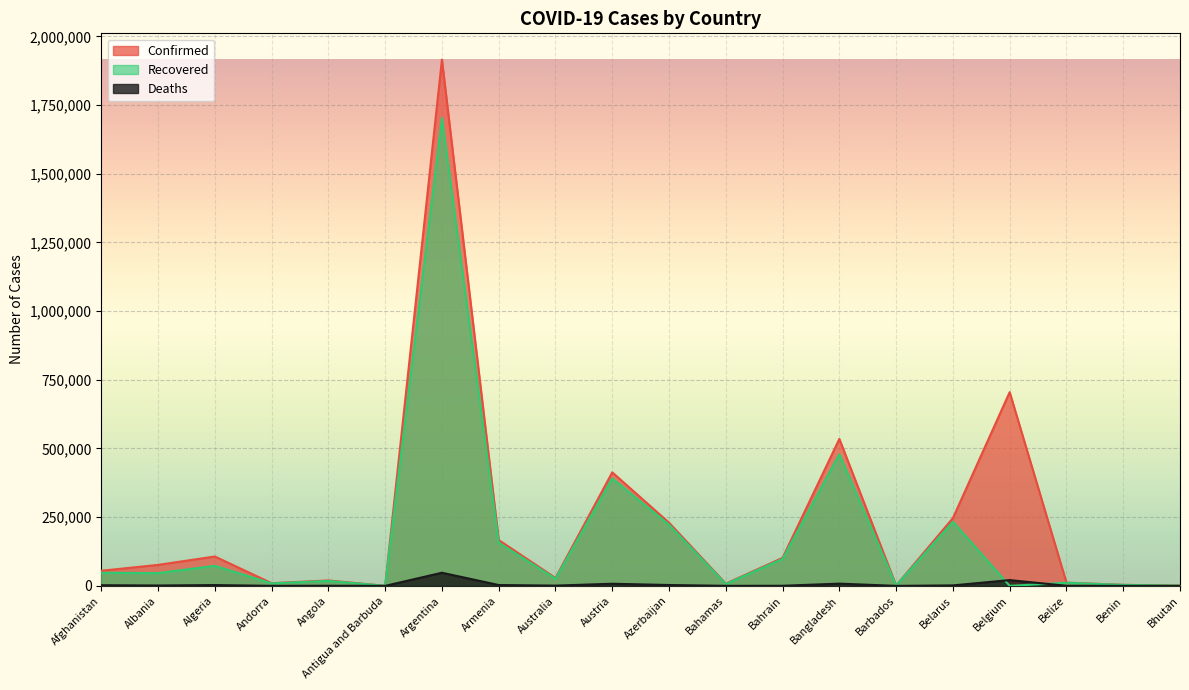

Does the chart display data point markers on the line(s)?

No